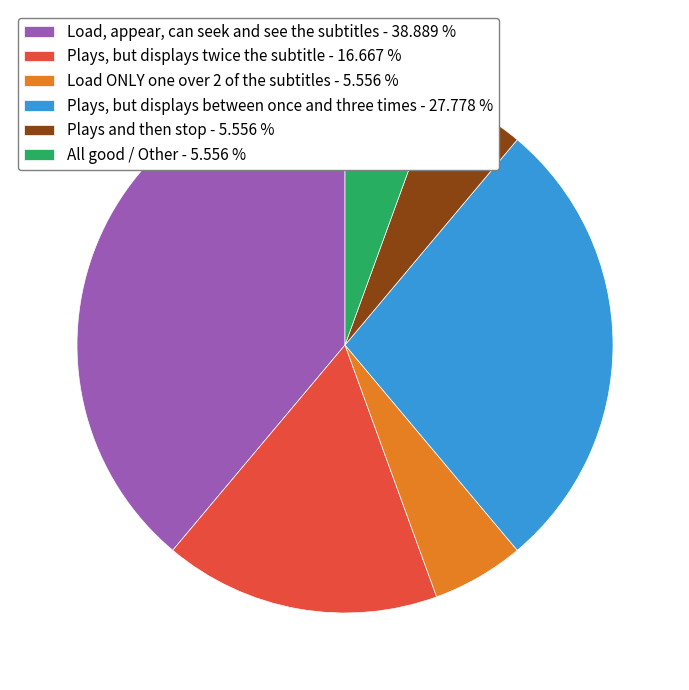

Is there a majority slice in this chart?

No